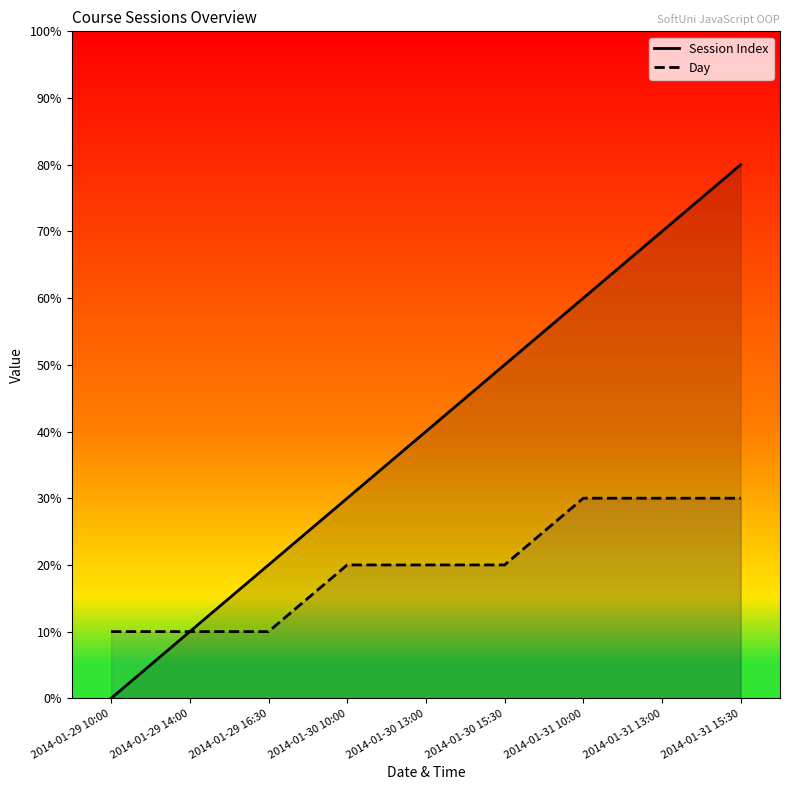

Count the number of data series in this chart.

2